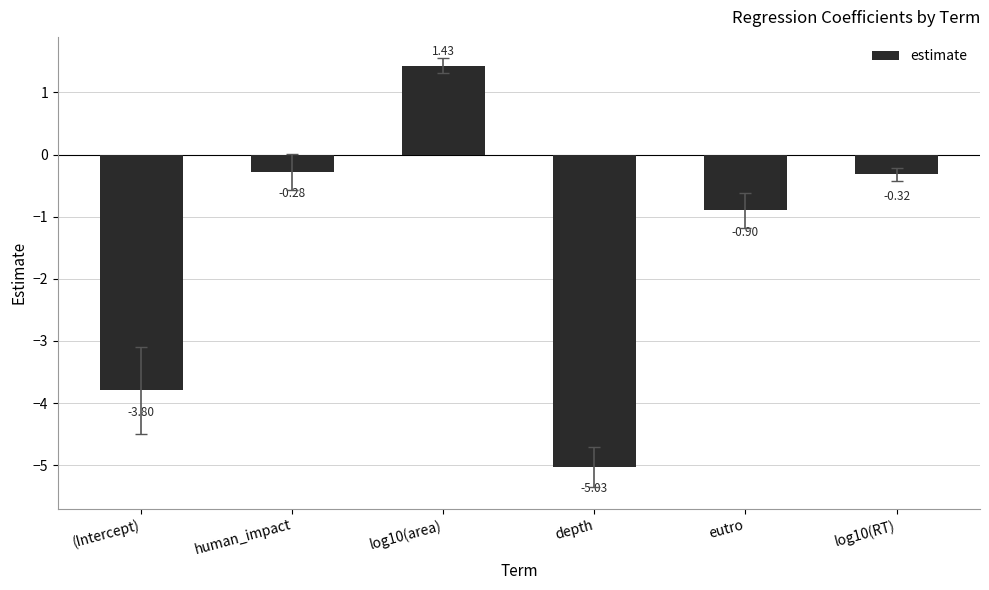

Where is the data nearest to the value -1?

eutro